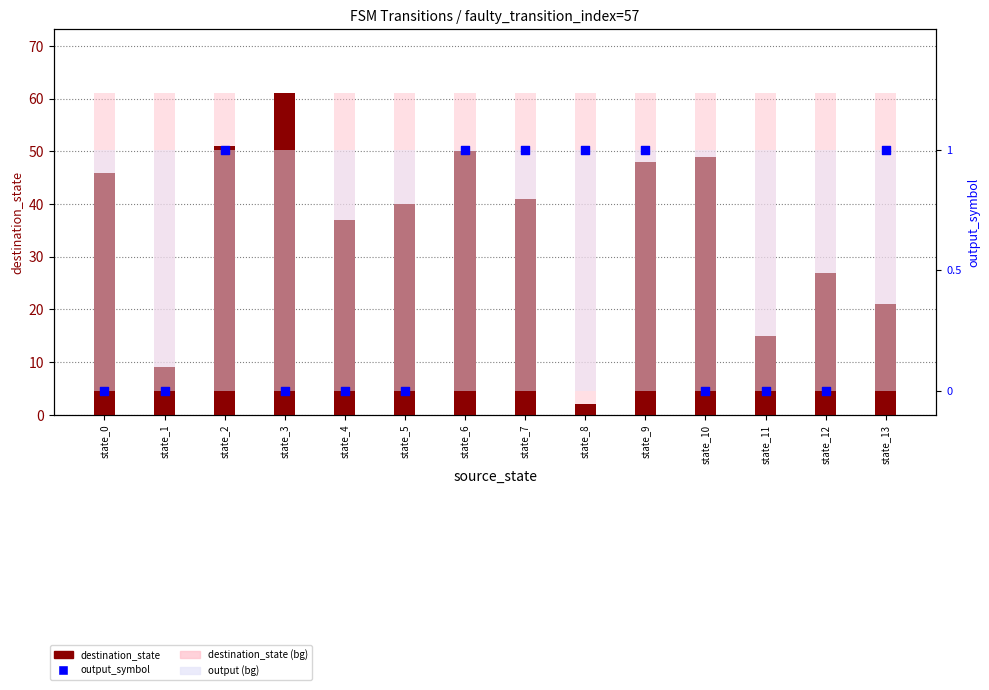

Is the value of output (bg) at state_5 greater than the value of destination_state (bg) at state_8?

No